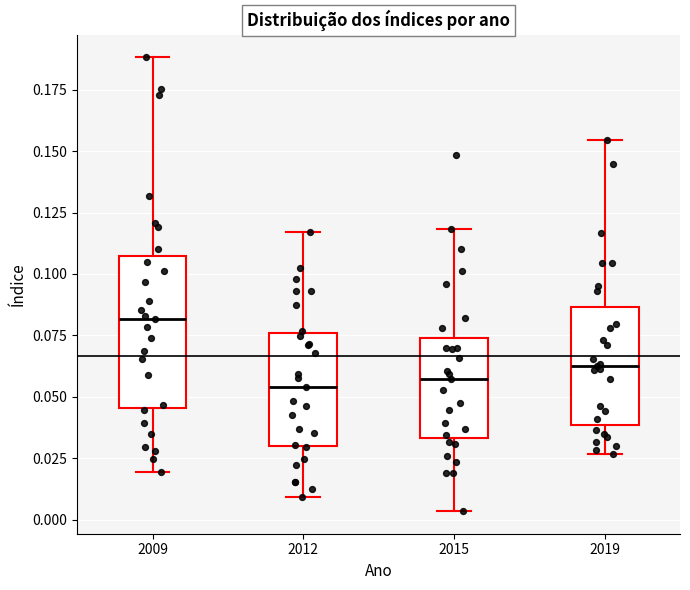

Comparing the boxes themselves (not the whiskers), which one is the tallest?

2009